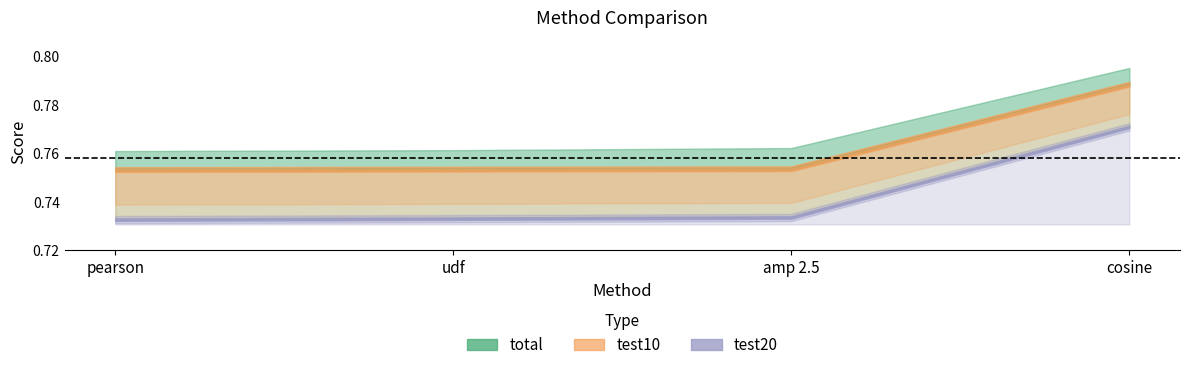

What is the lowest value of the test10 series?

0.8